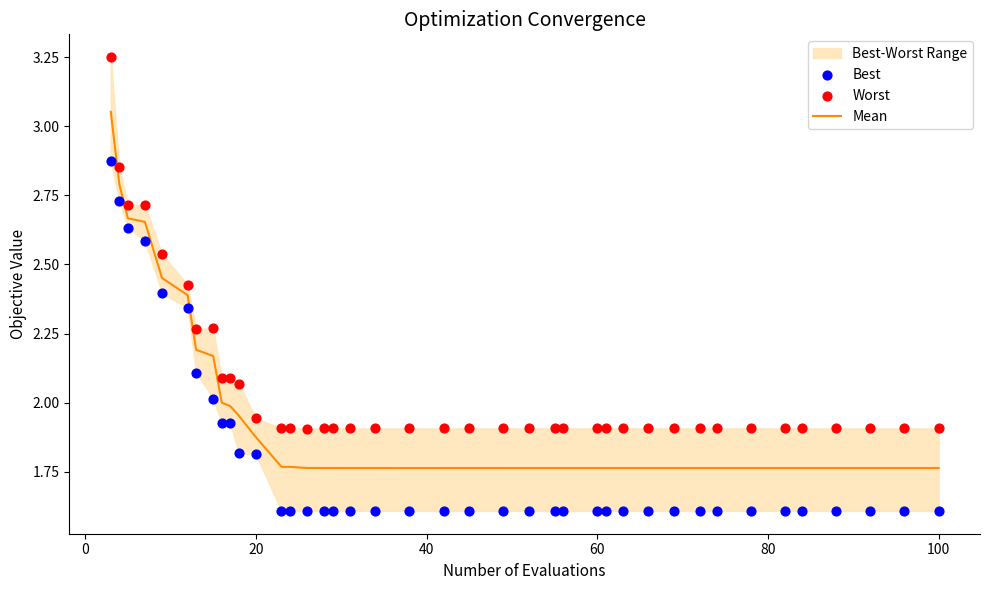

Is the value of Mean at 17 greater than the value of Worst at 27?

No